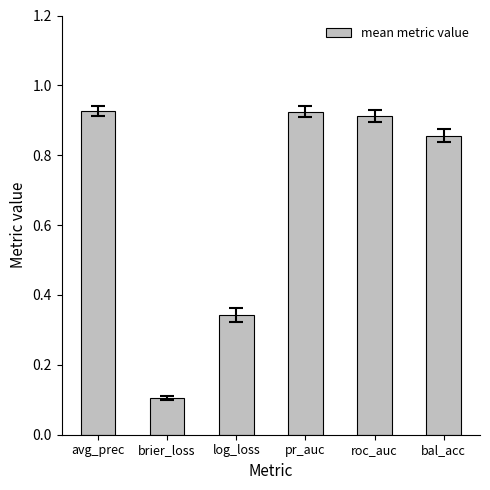

How many bars are there in total?

6